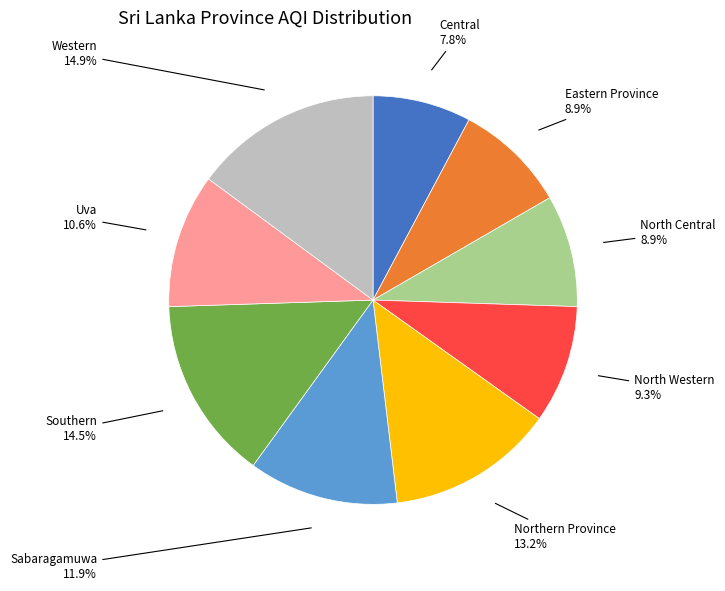

To the nearest percent, what is the difference between the largest and smallest slice percentages?

7%